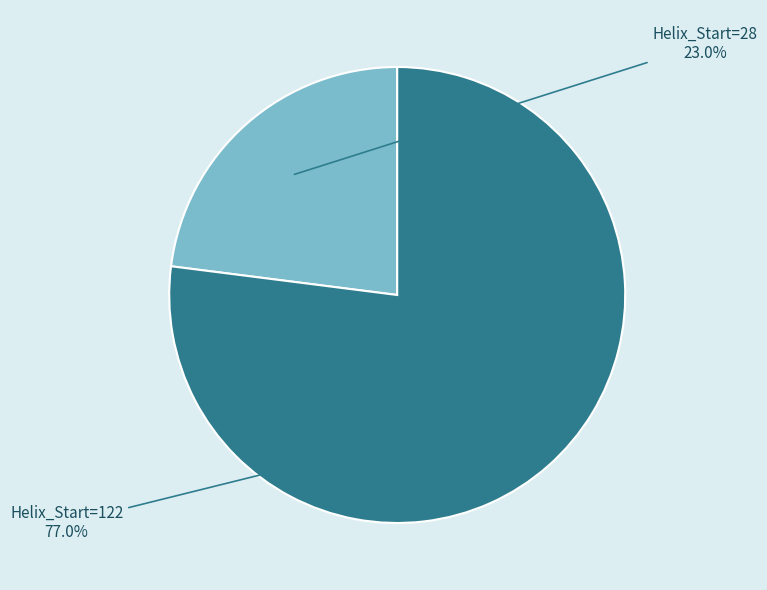

Rank the categories by value from highest to lowest.

Helix_Start=122, Helix_Start=28